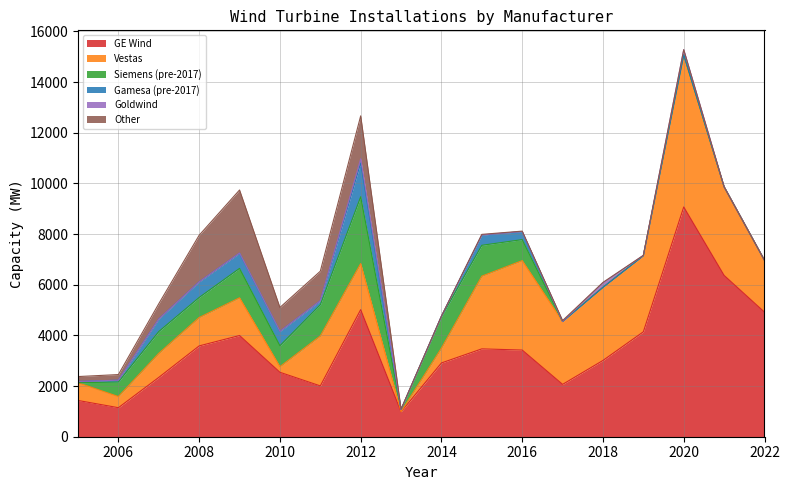

Read the Other value at 2007.

603.6